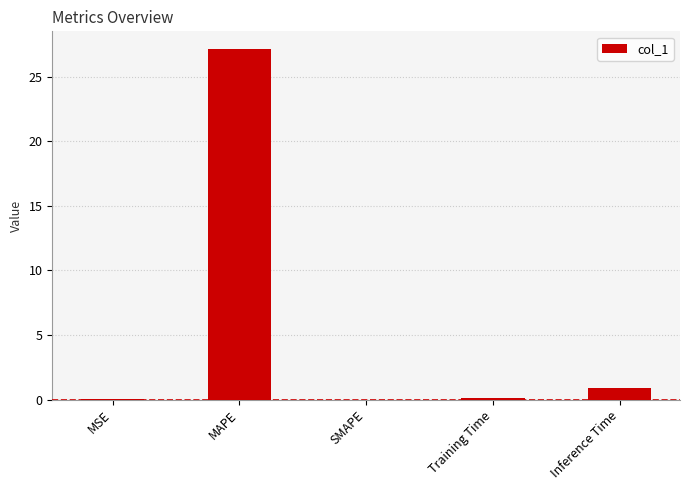

What is the difference between the values at Training Time and Inference Time?

0.8